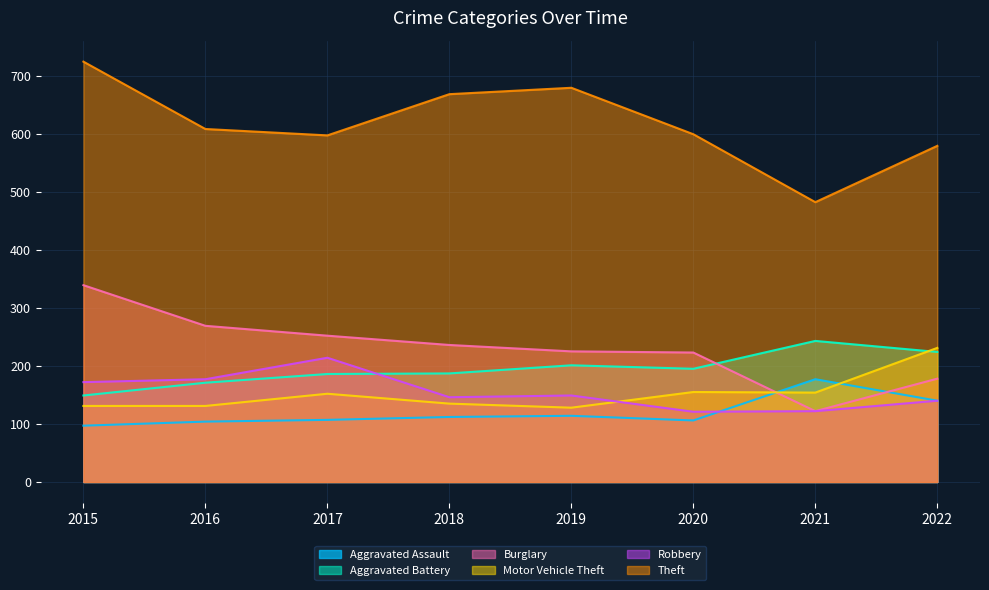

Rank the categories by Aggravated Battery value from lowest to highest.

2015, 2016, 2017, 2018, 2020, 2019, 2022, 2021